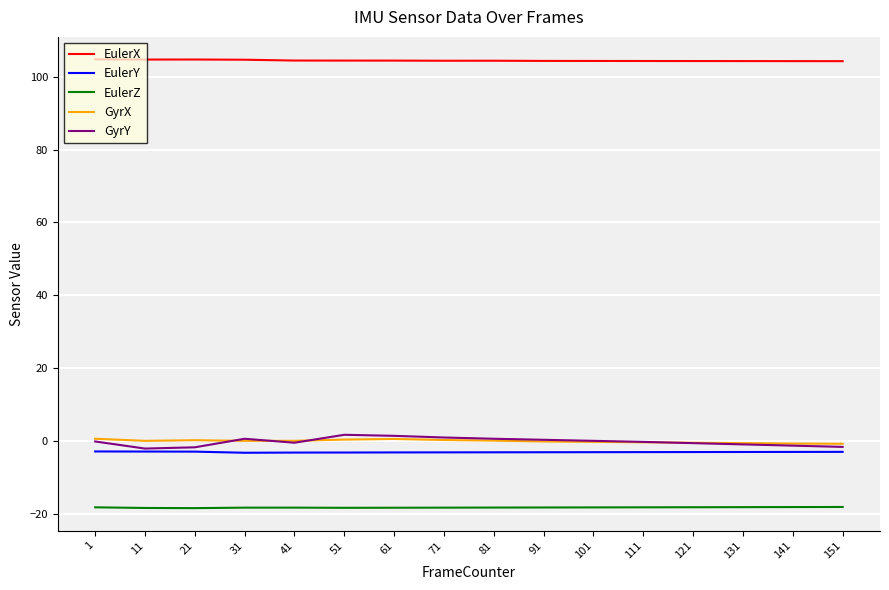

Does the chart display data point markers on the line(s)?

No